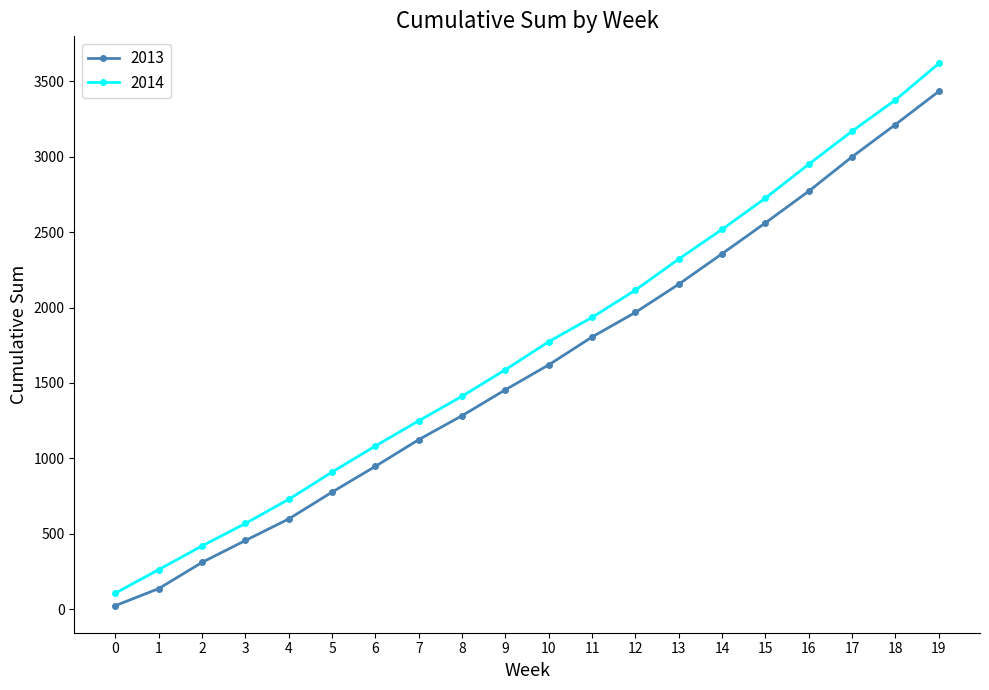

True or false: 2013 has a value of 947 at 6.

True